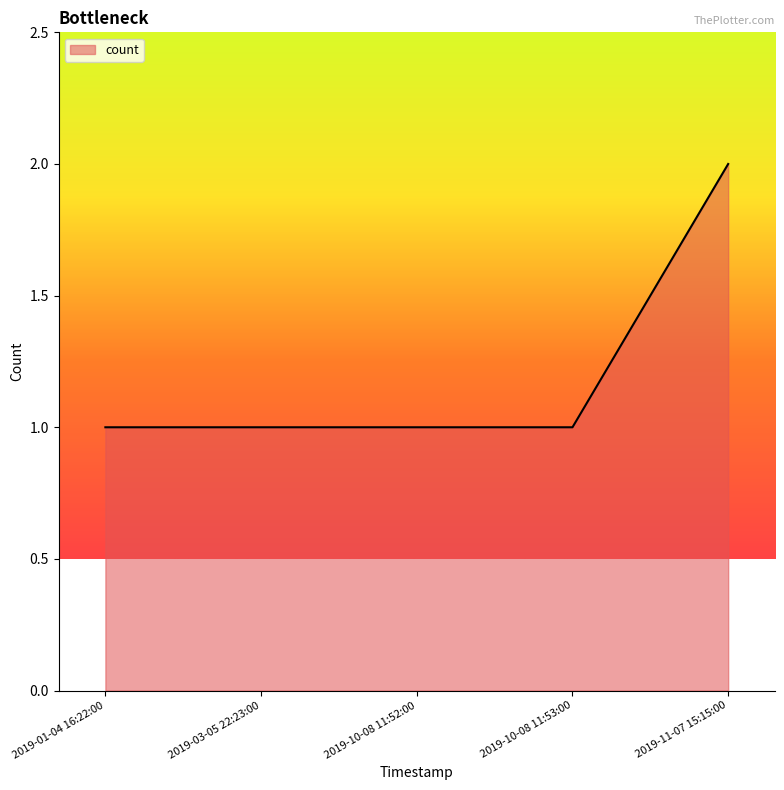

Reading left to right, list all the values displayed in this chart.

1	1	1	1	2